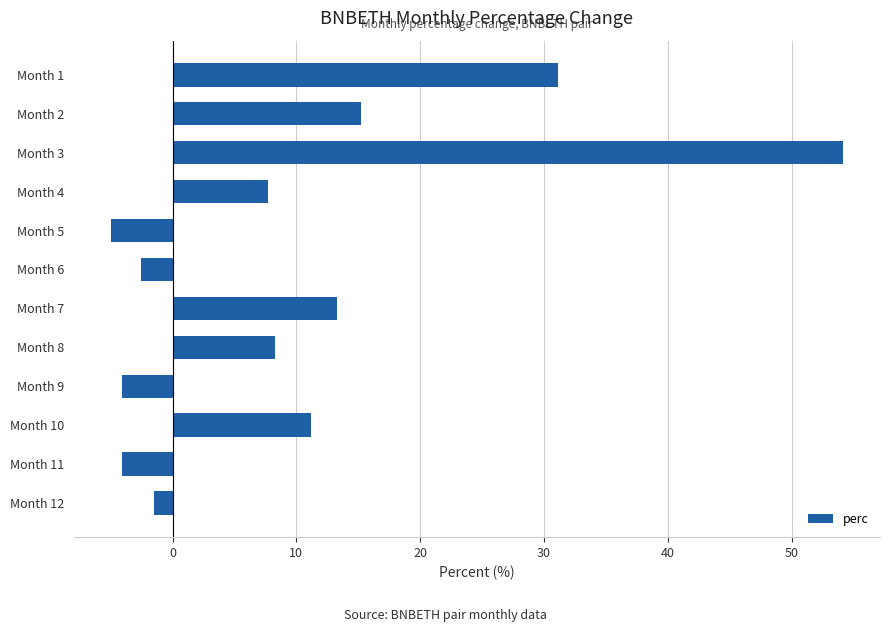

How many positive values are there?

7